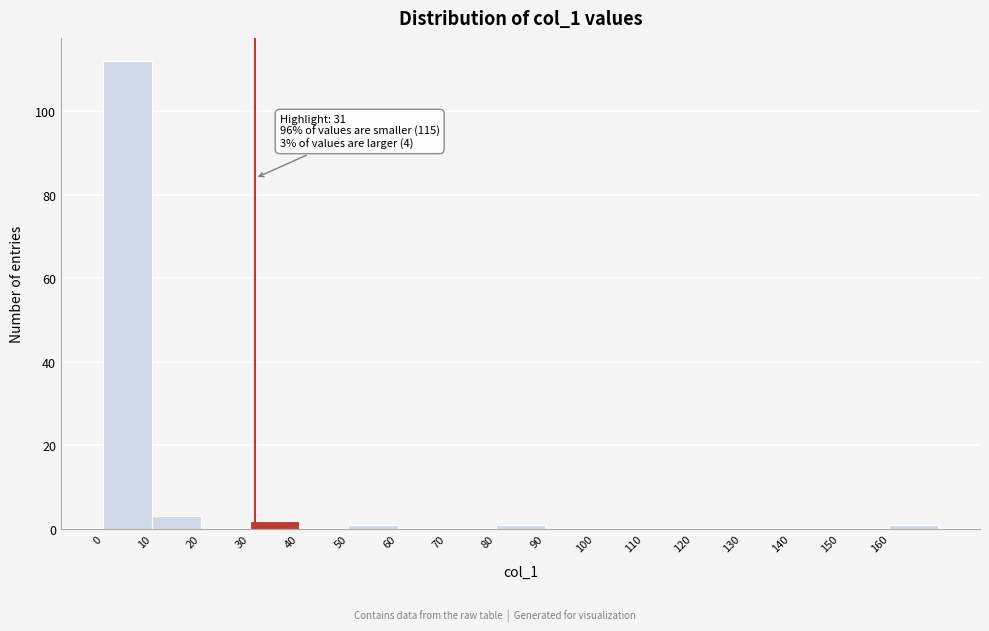

Which range on the x-axis has the tallest bar?

0 to 10